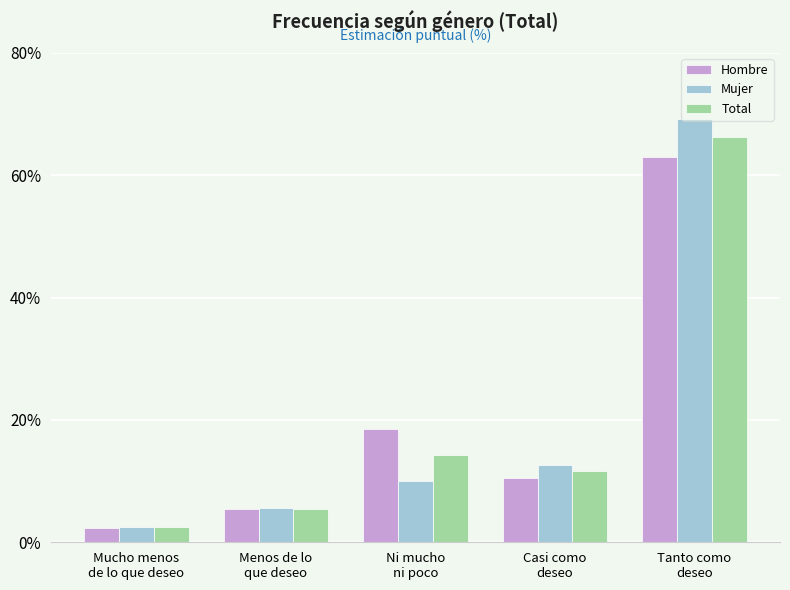

Which series has the largest range (max minus min)?

Mujer